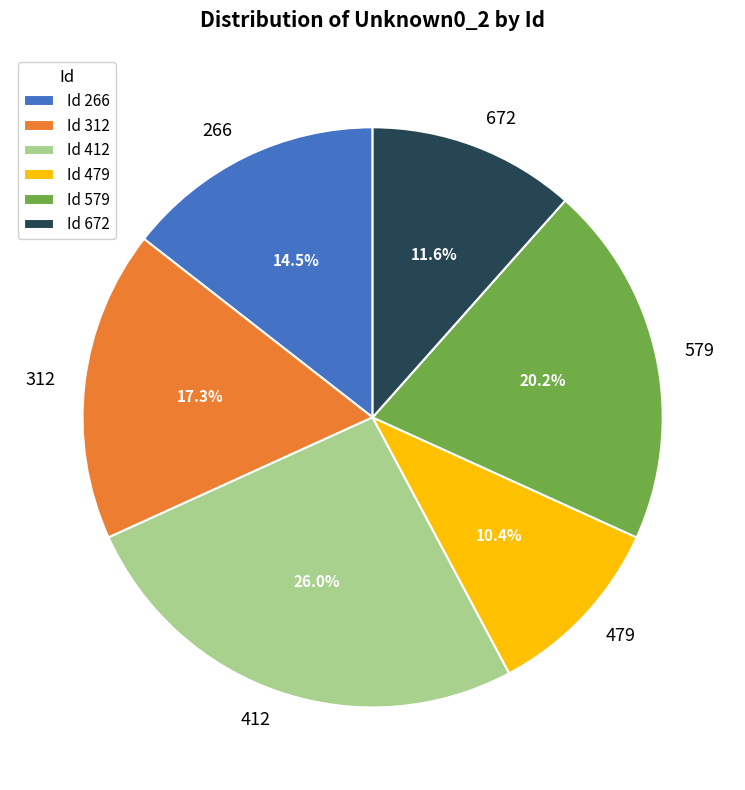

To the nearest percent, what portion does 579 represent?

20%